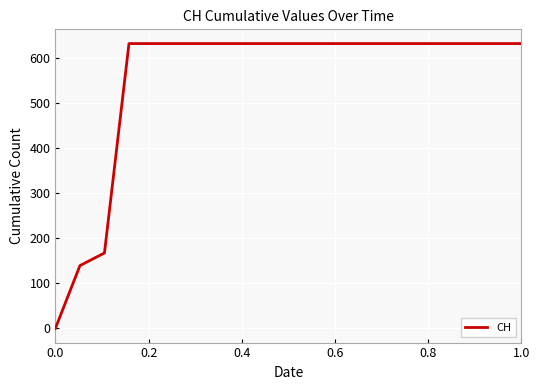

What is the maximum value shown in the chart?

631